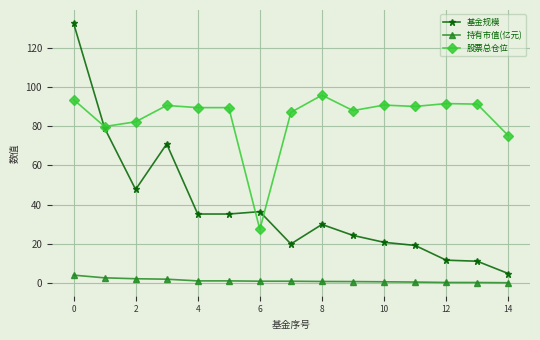

Does the chart display data point markers on the line(s)?

Yes